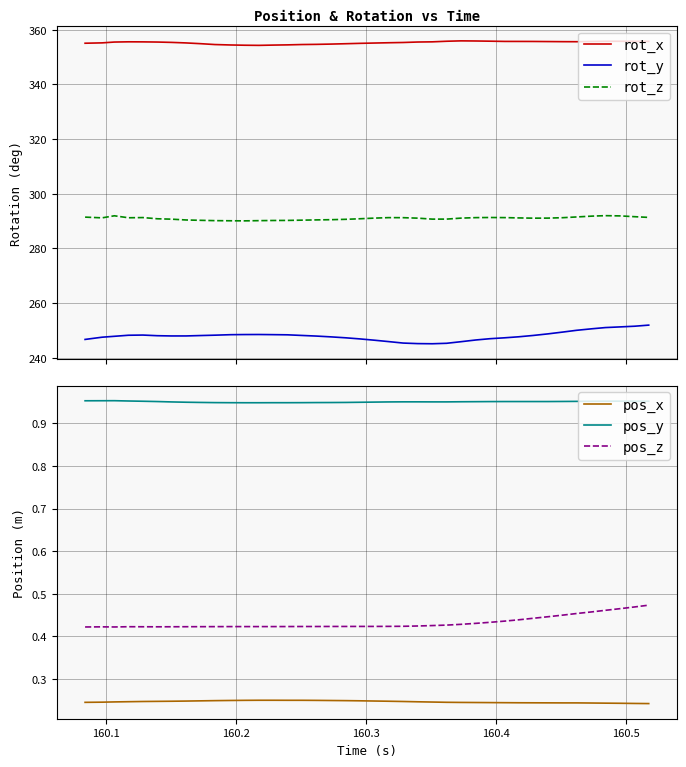

True or false: rot_x and pos_x cross at least once.

False